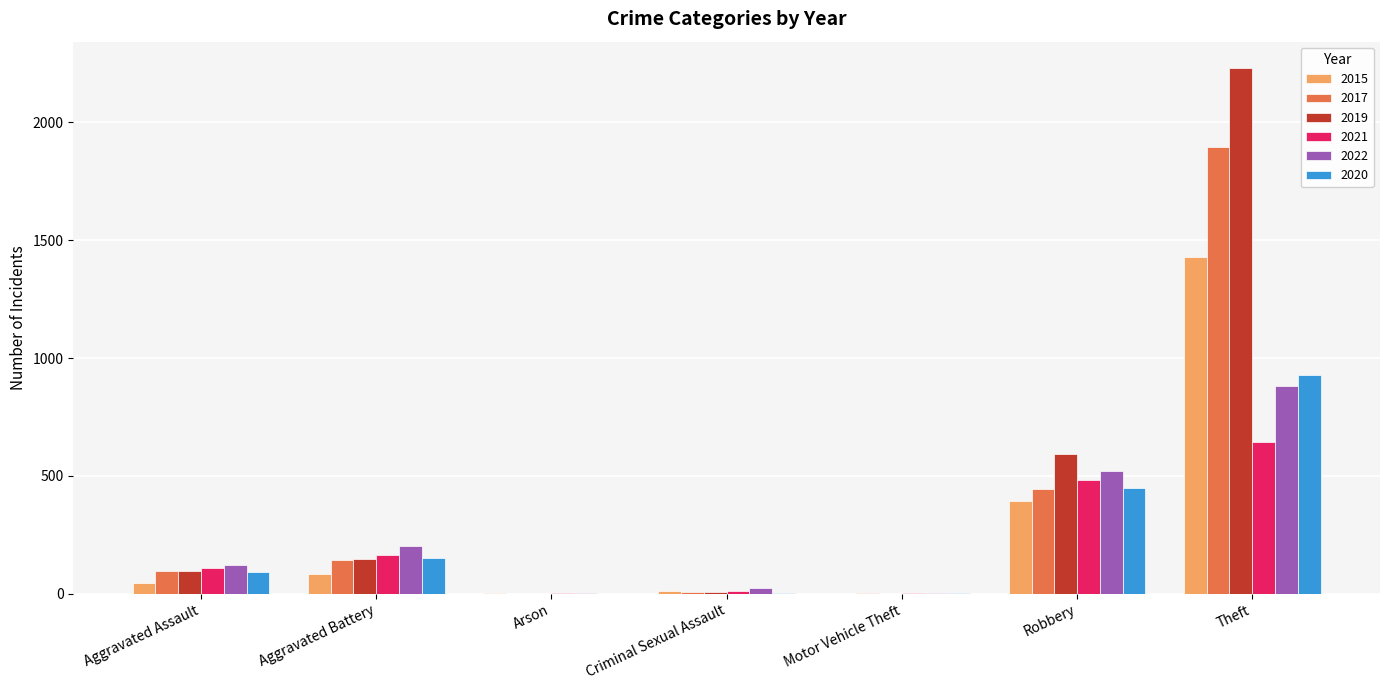

The value of 2015 at Robbery is 395. True or false?

True